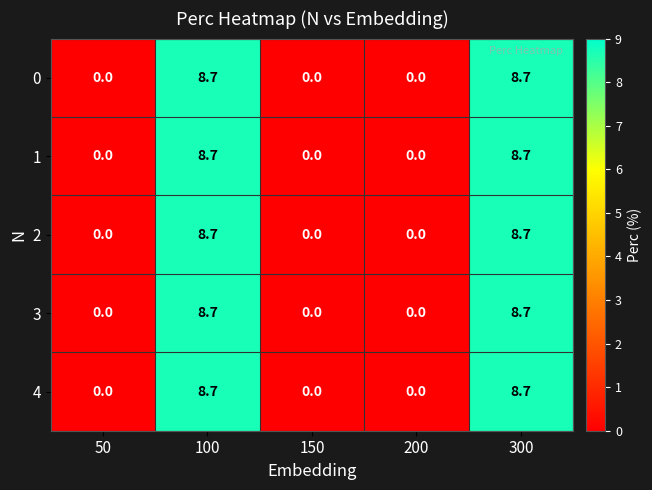

What is the sum of all 4 values?

17.4